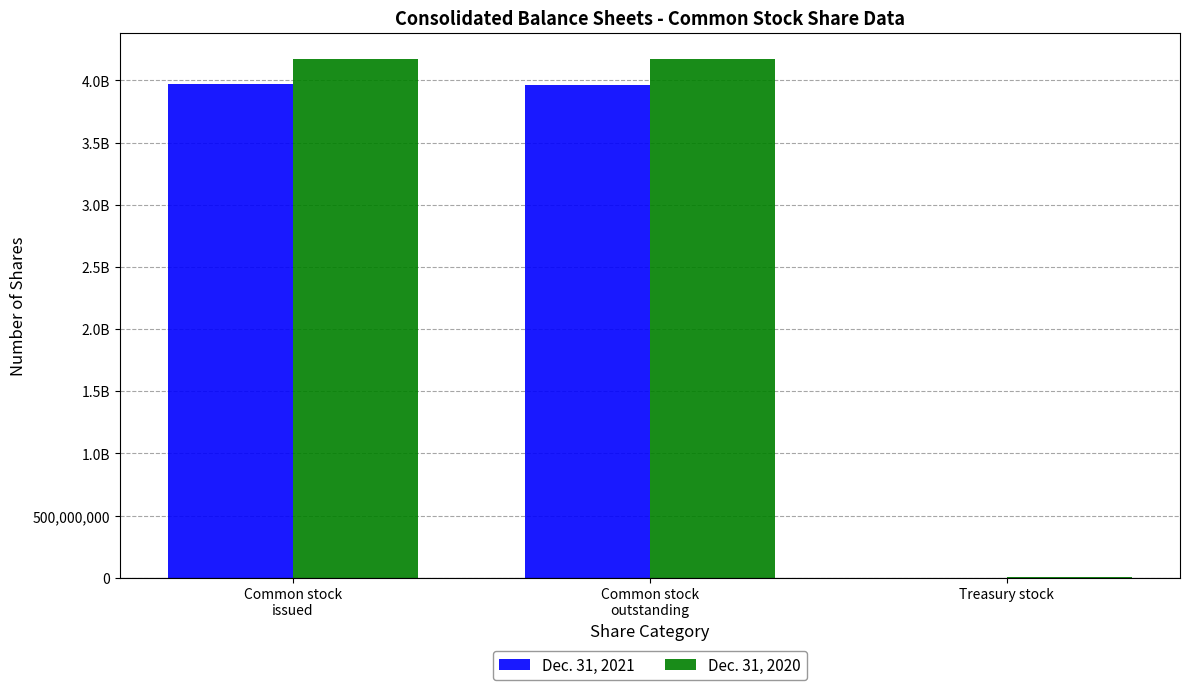

Between Treasury stock and Common stock
issued, which is larger?

Common stock
issued